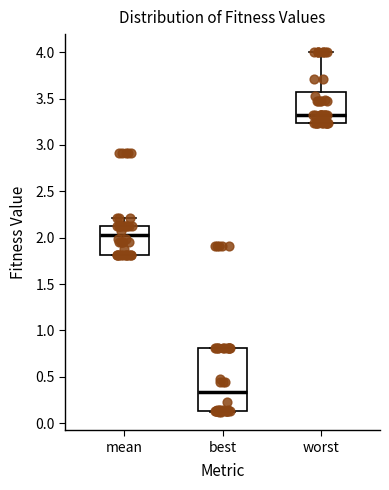

Which box's median line is the highest?

worst